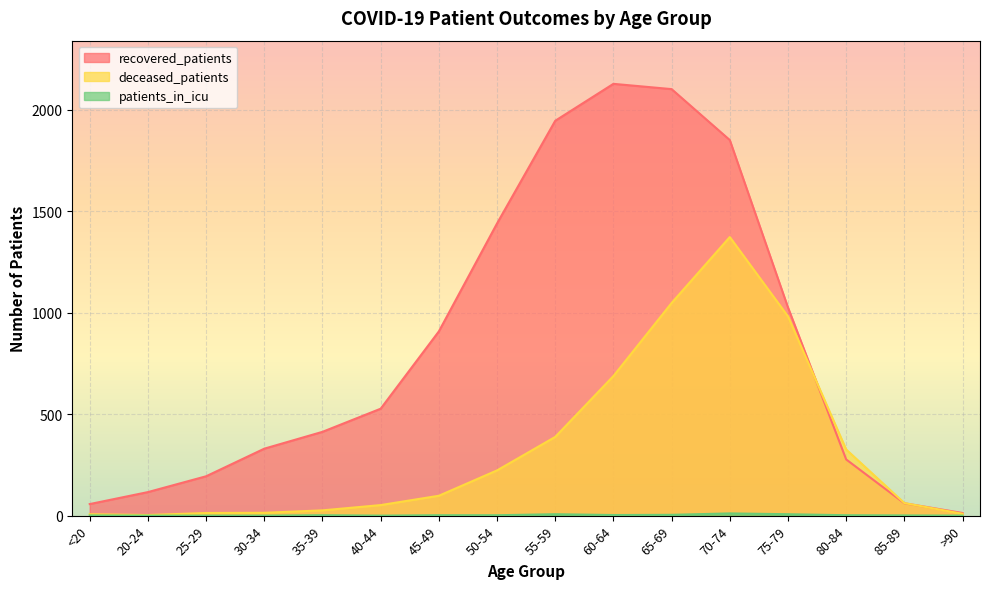

How many data points in deceased_patients are less than 98?

8